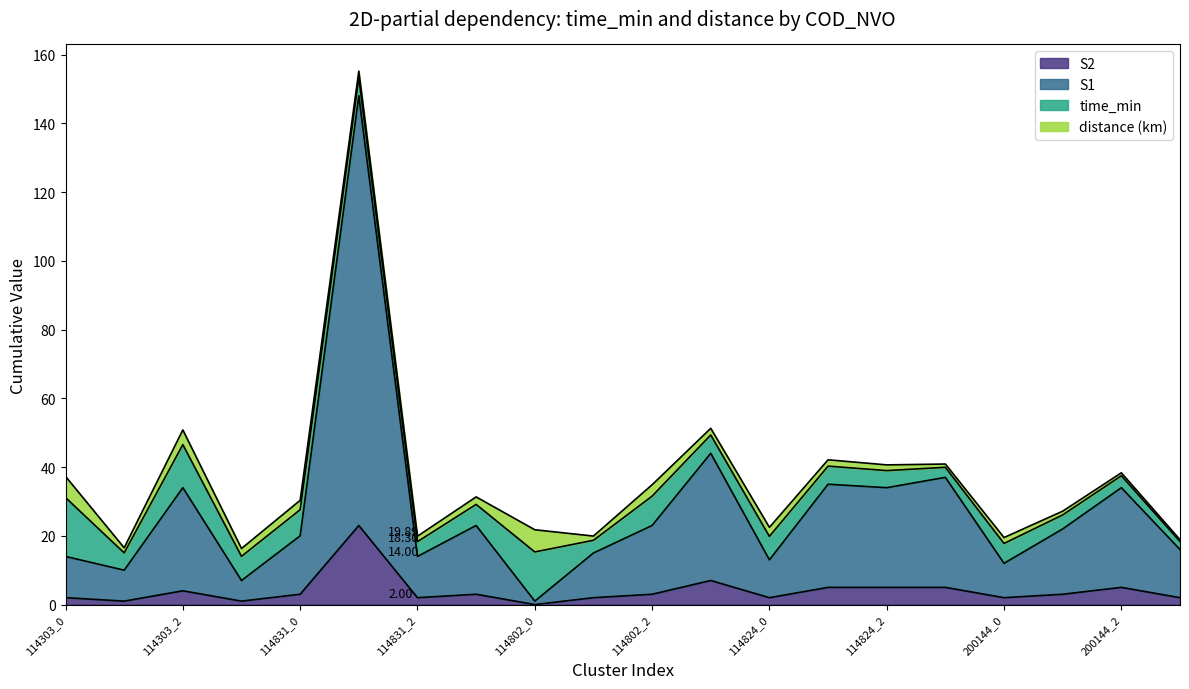

True or false: S2 and S1 cross at least once.

False